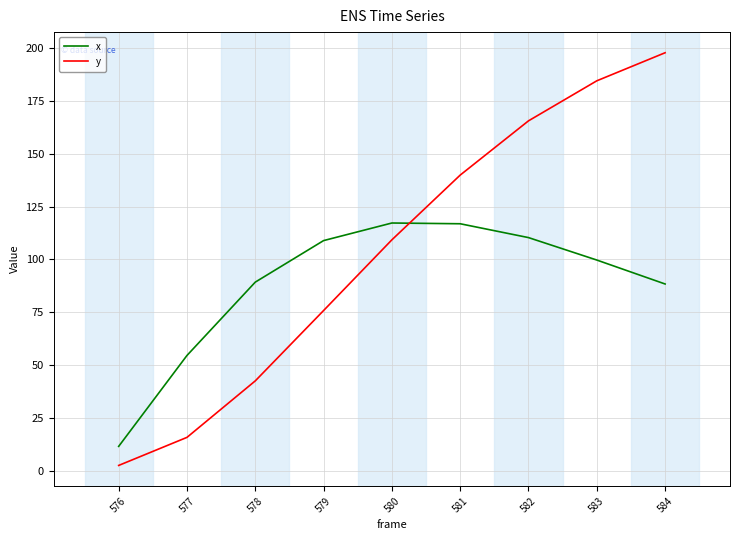

What is the difference between the x values at 584 and 577?

33.8